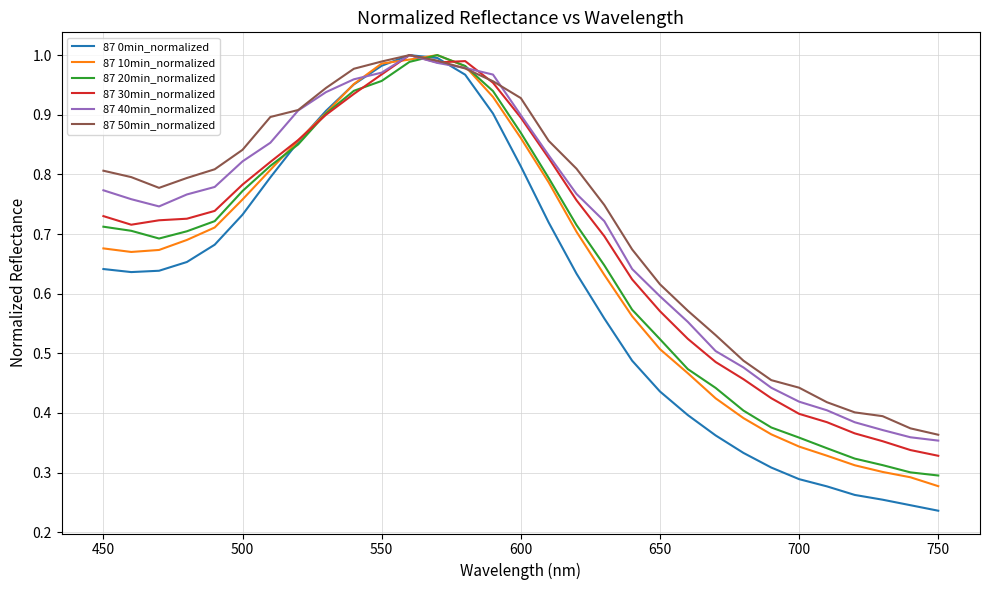

Which series has the widest spread of values?

87 0min_normalized